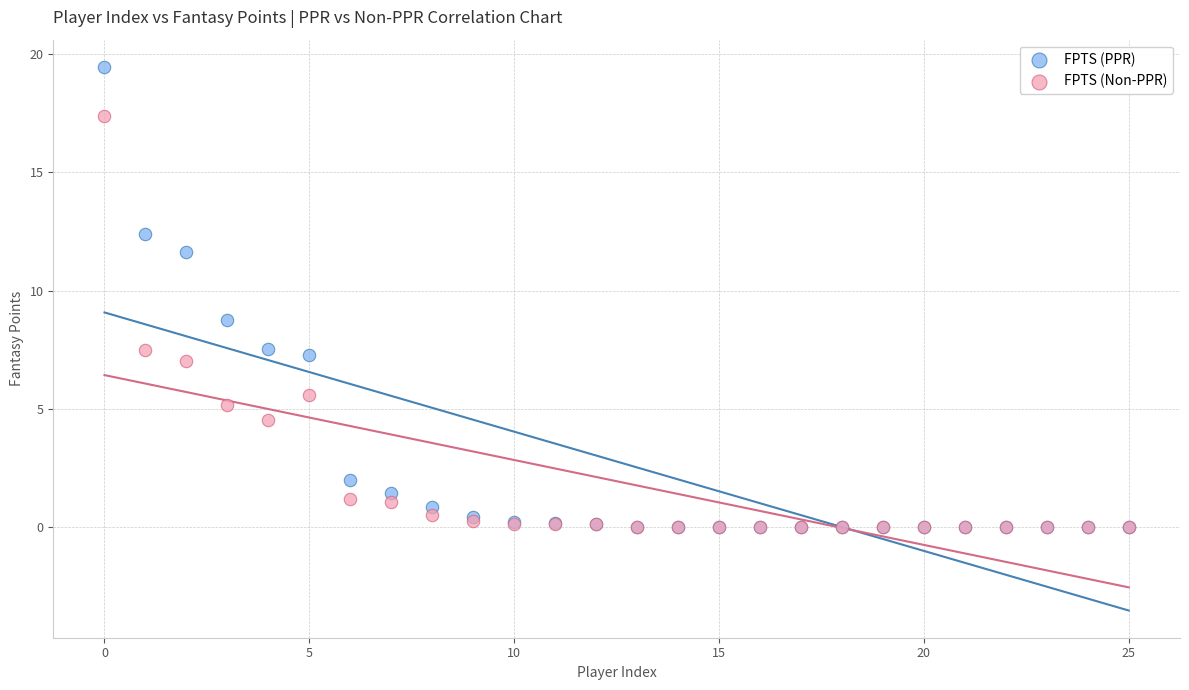

What are all the series names shown in the legend?

FPTS (PPR), FPTS (Non-PPR)